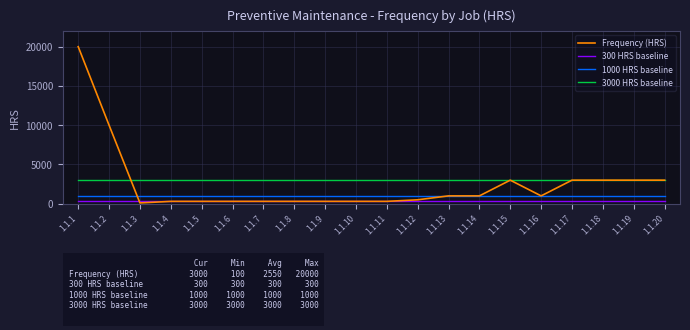

What is the total value across all series at 1.1.15?

7300